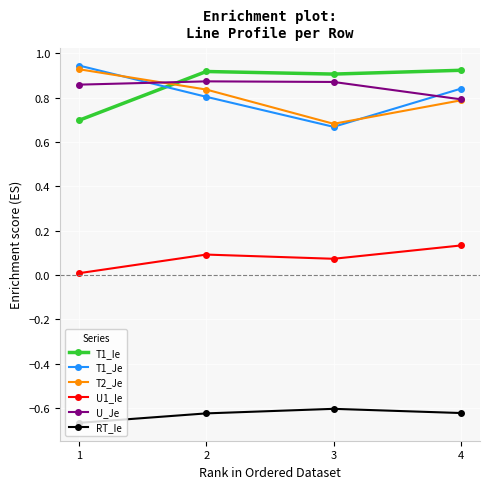

What is the total value across all series at 3?

2.6